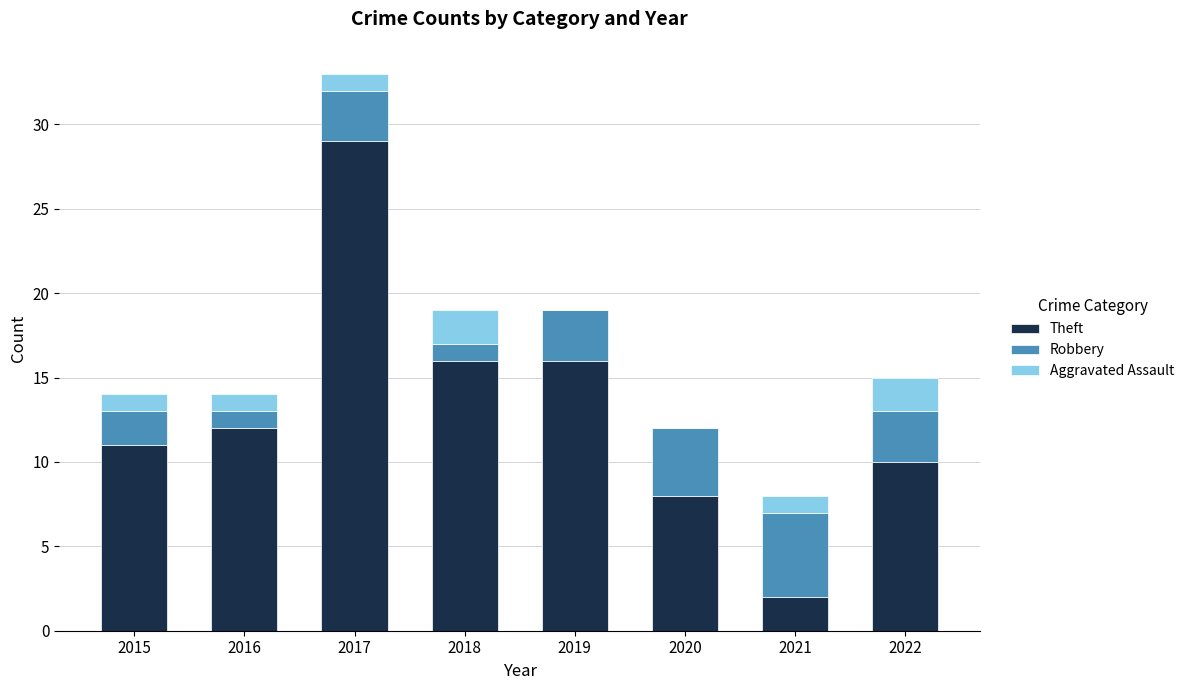

How many data points does each series have?

8